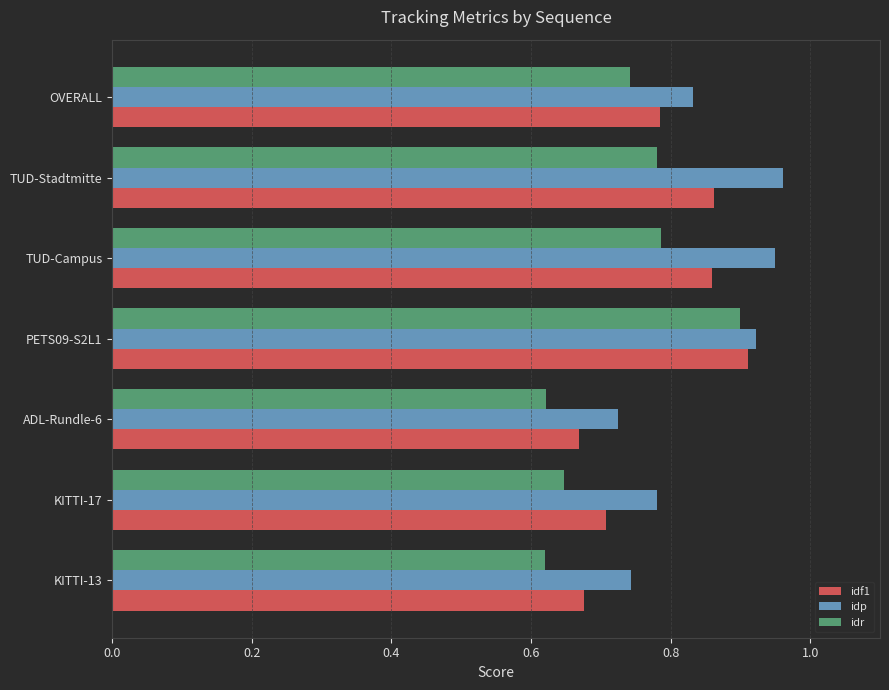

Which category has the highest value in the idr series?

PETS09-S2L1